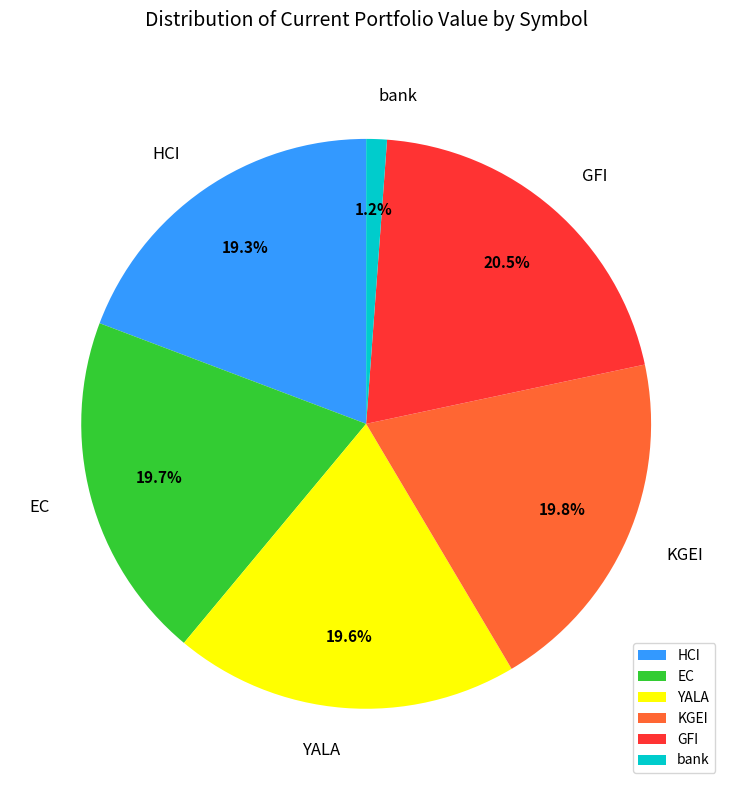

What is the total percentage of KGEI and bank?

21.0%